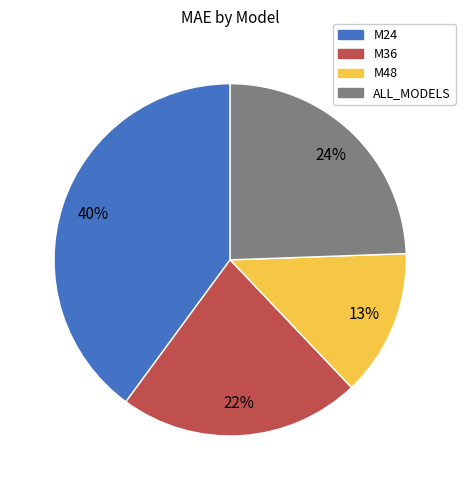

How many segments does this pie chart have?

4